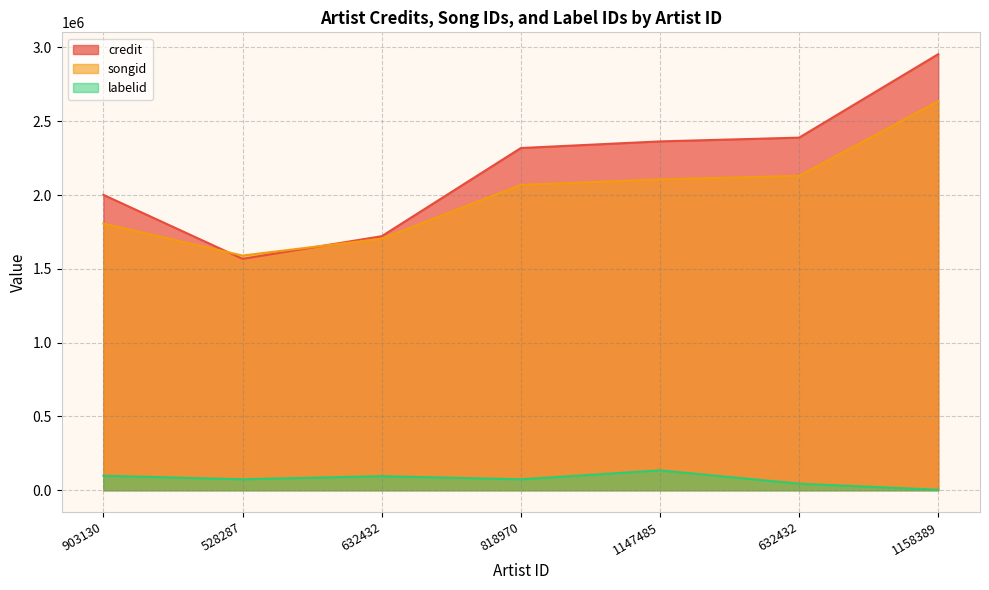

Where is the first local minimum for credit?

528287